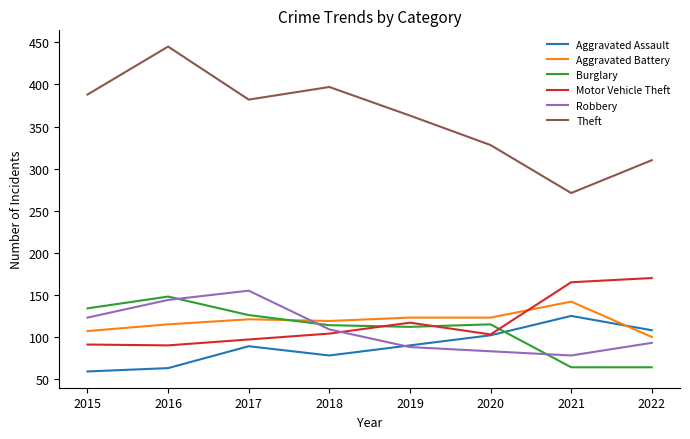

True or false: Motor Vehicle Theft has more than 1 points higher than both neighbors.

False